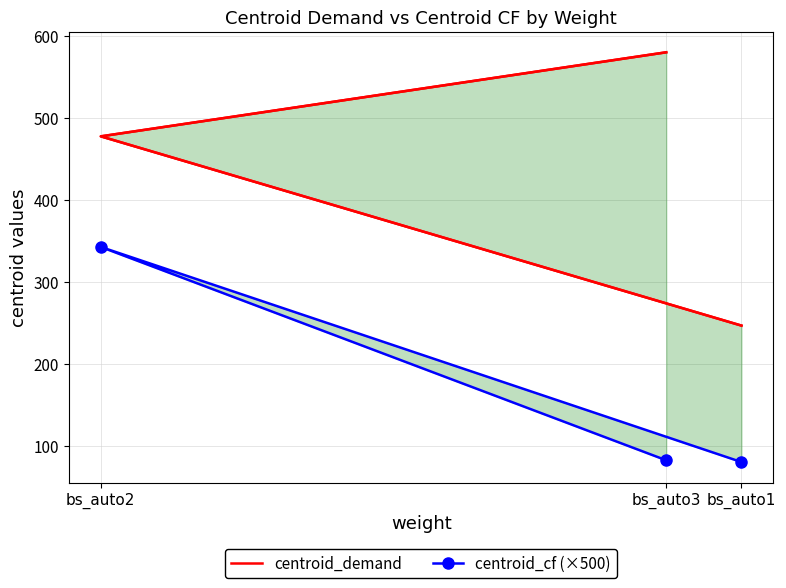

Which series has the largest total across all categories?

centroid_demand